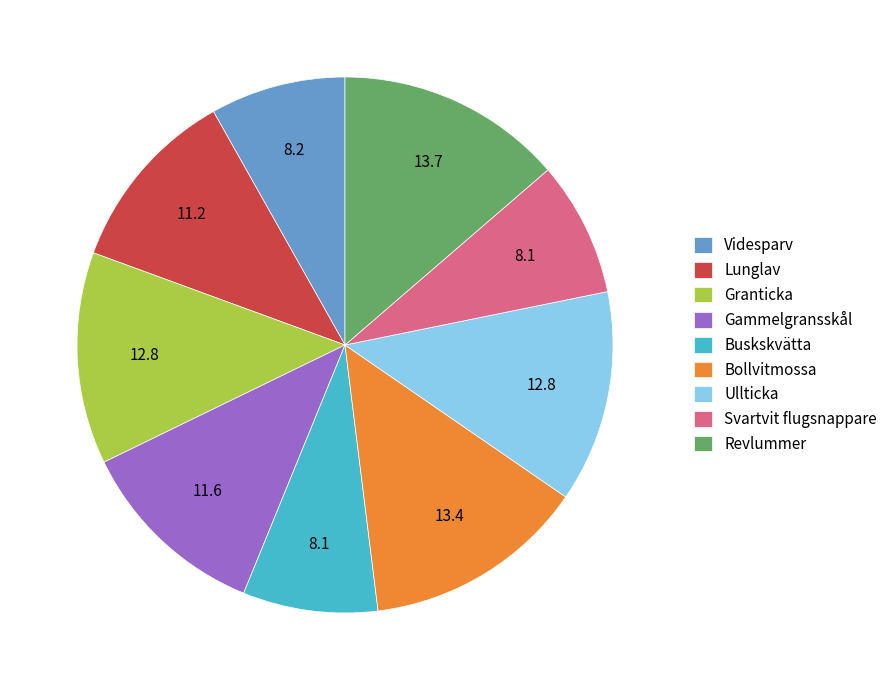

Is Revlummer the majority of the pie?

No